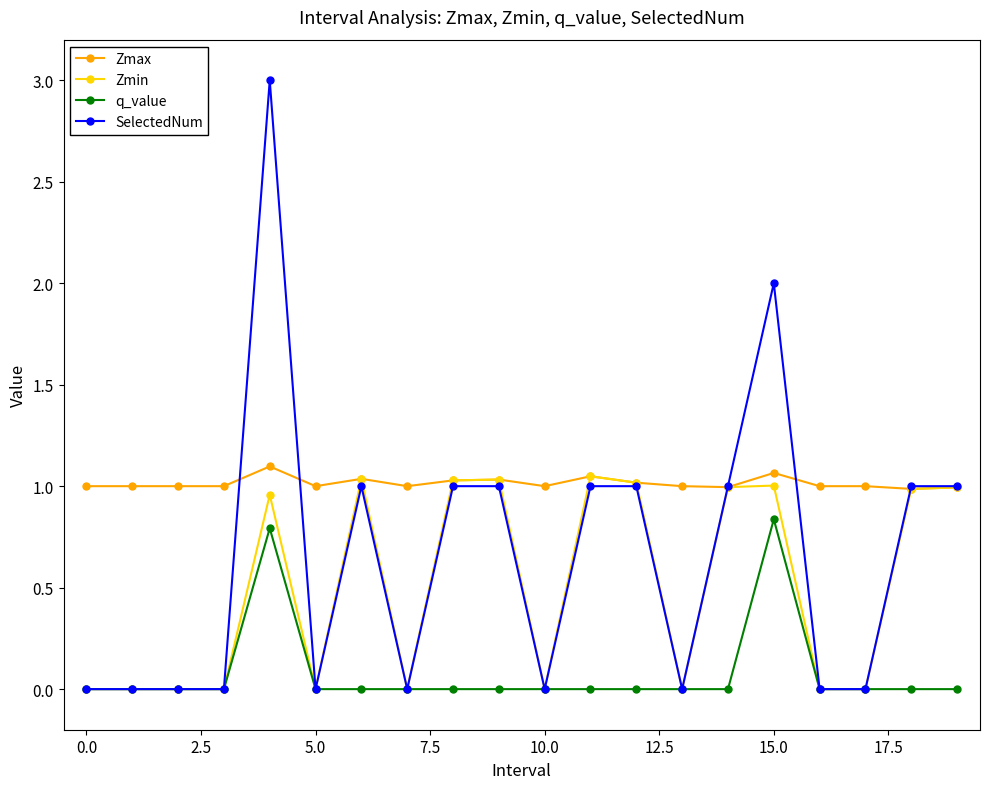

List the series in order of their overall mean, highest first.

Zmax, SelectedNum, Zmin, q_value